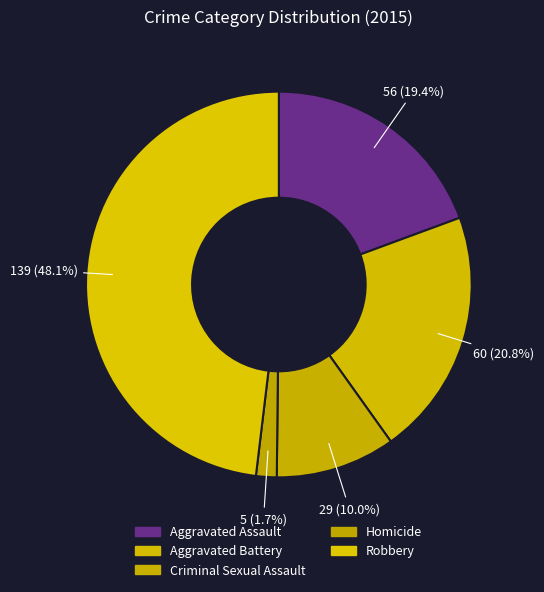

Does any single category account for the majority?

No